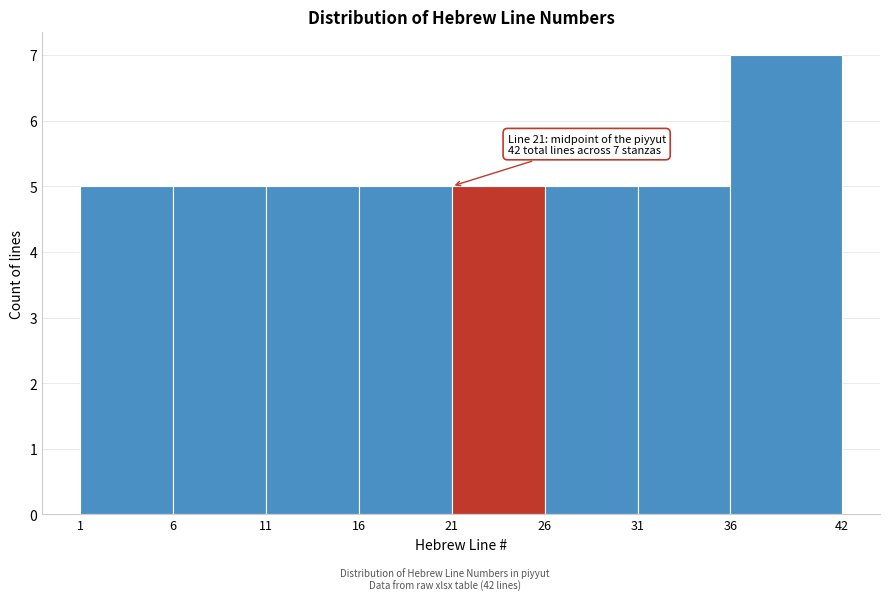

Which range on the x-axis has the tallest bar?

36 to 42